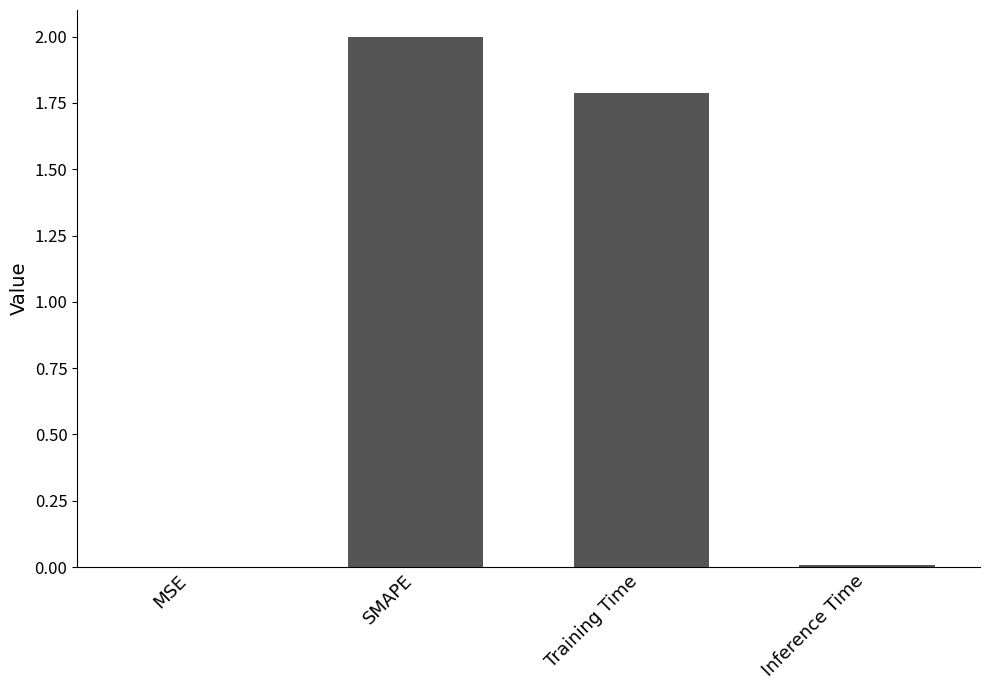

Count the number of data series in this chart.

1